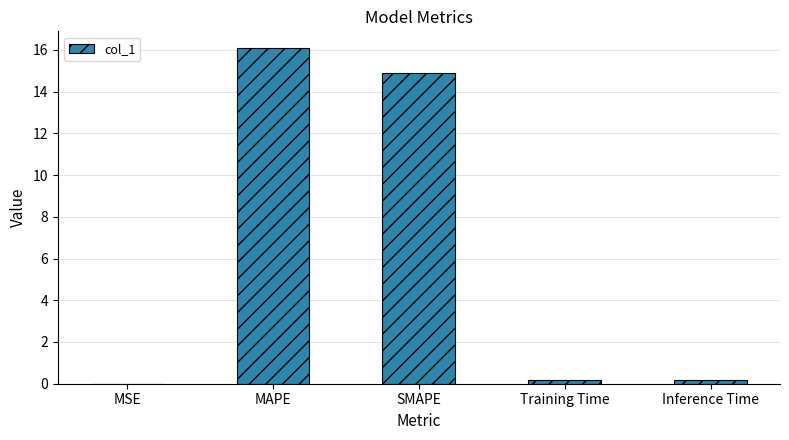

What is the sum of the values at Inference Time and MAPE?

16.3